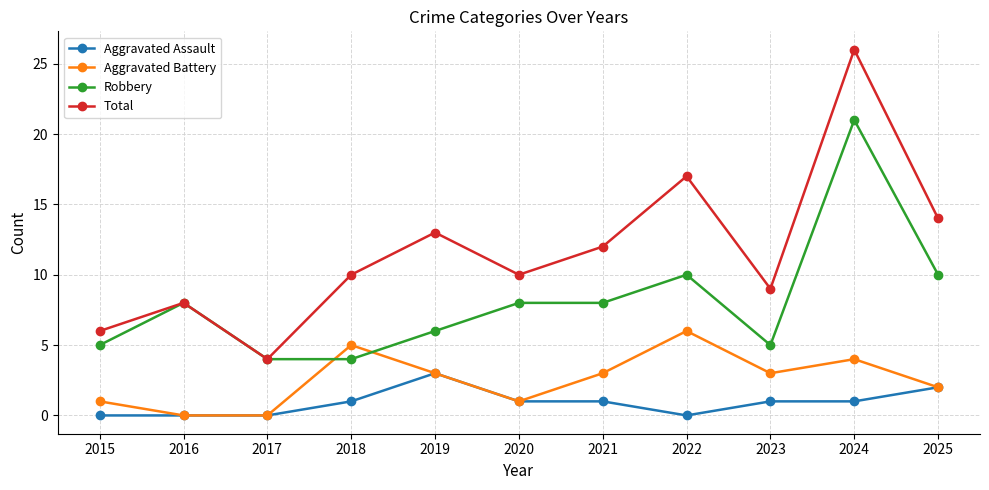

Read the Aggravated Battery value at 2015.

1